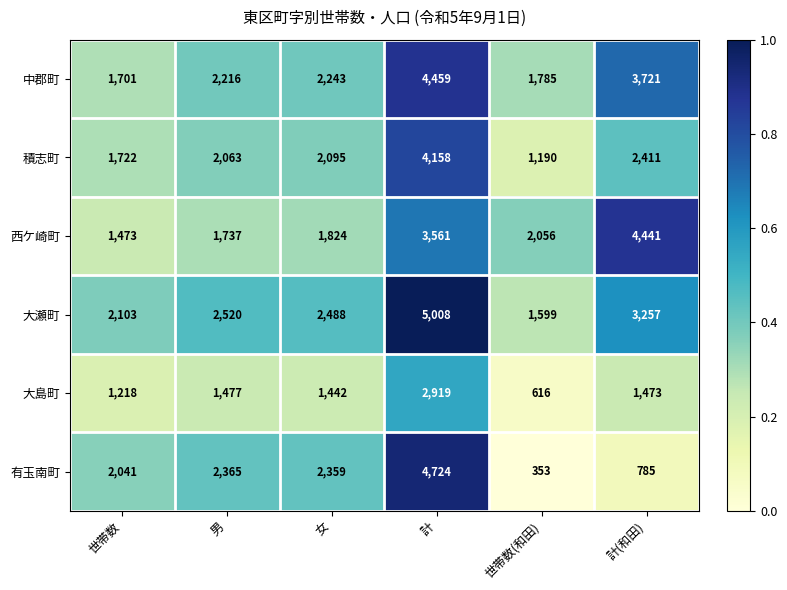

Is the value of 中郡町 at 世帯数(和田) greater than the value of 大瀬町 at 計?

No